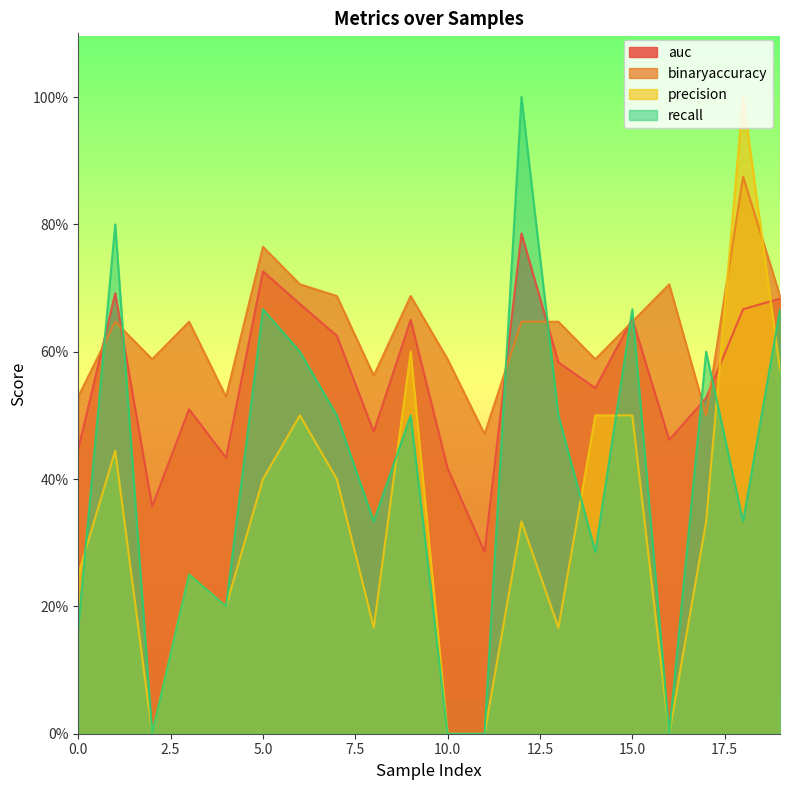

What is the difference between the recall values at 2 and 12?

1.0